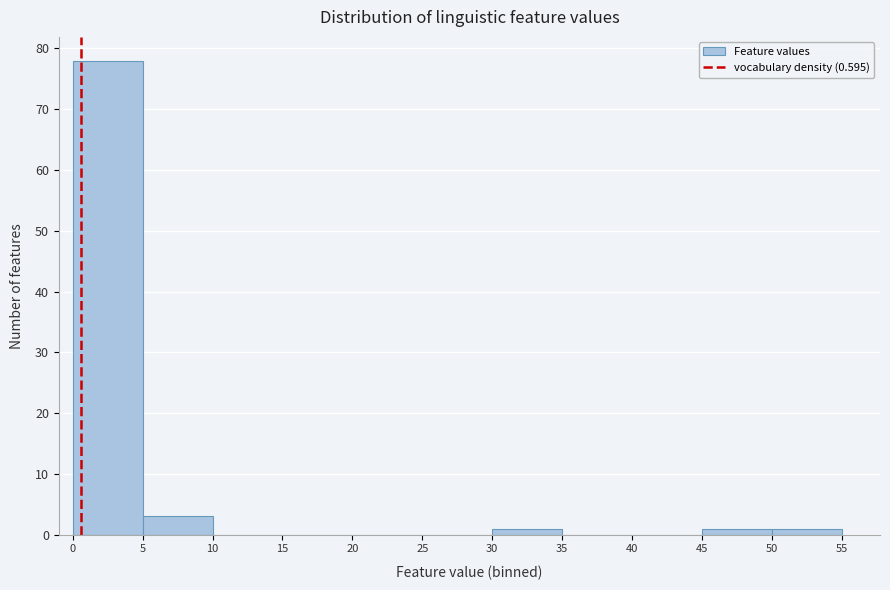

Reading left to right, transcribe this chart: for each bar, give the range it covers on the x-axis and its height. The values are not printed on the chart, so give them approximately, as read against the axis.

0 to 5: 78
5 to 10: 3
10 to 15: 0
15 to 20: 0
20 to 25: 0
25 to 30: 0
30 to 35: 1
35 to 40: 0
40 to 45: 0
45 to 50: 1
50 to 55: 1